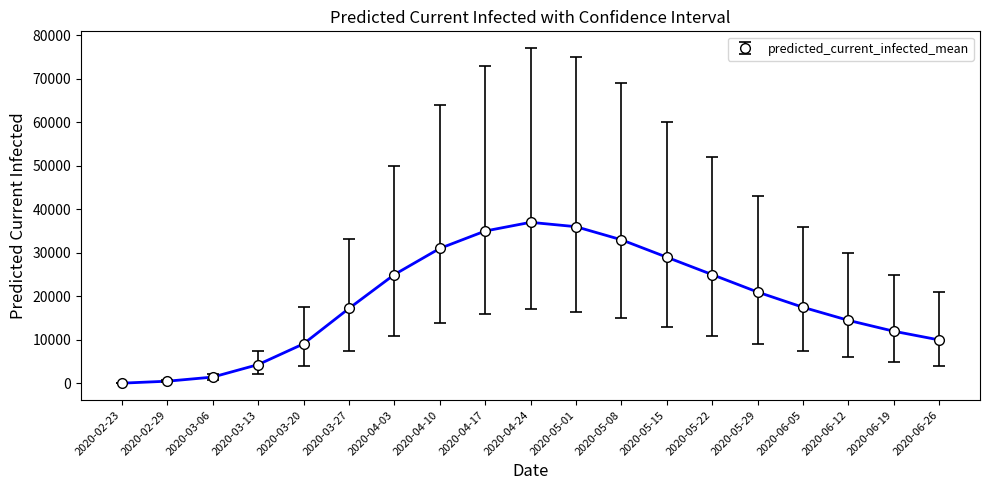

What is the greatest value displayed?

37000